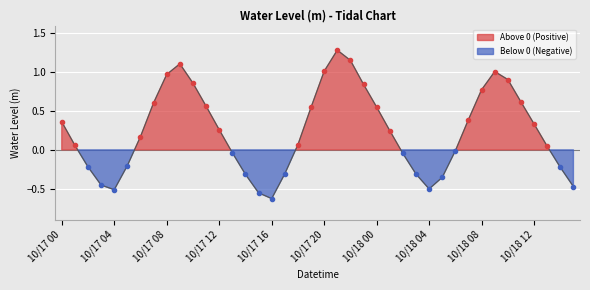

What is the difference between the maximum and minimum values?

1.9